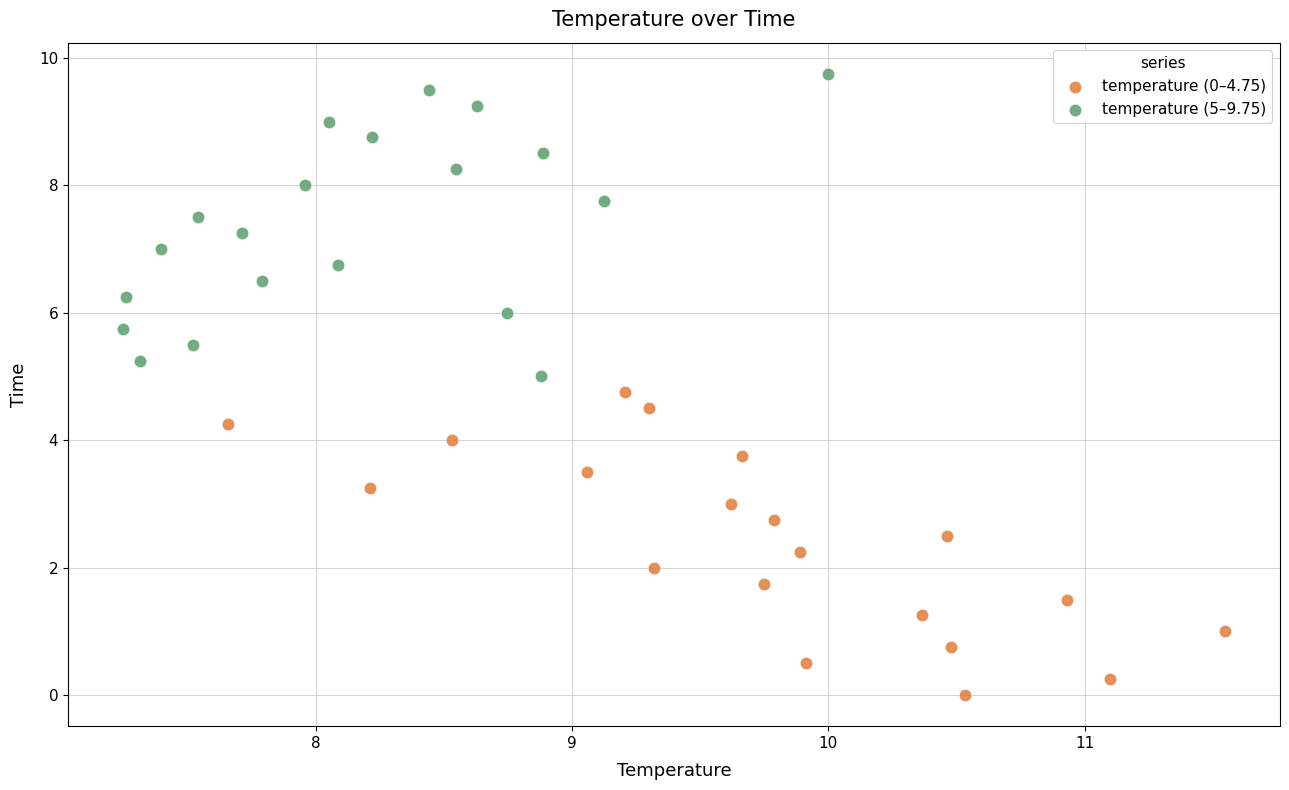

Which series reaches the maximum Y coordinate?

temperature (5–9.75)